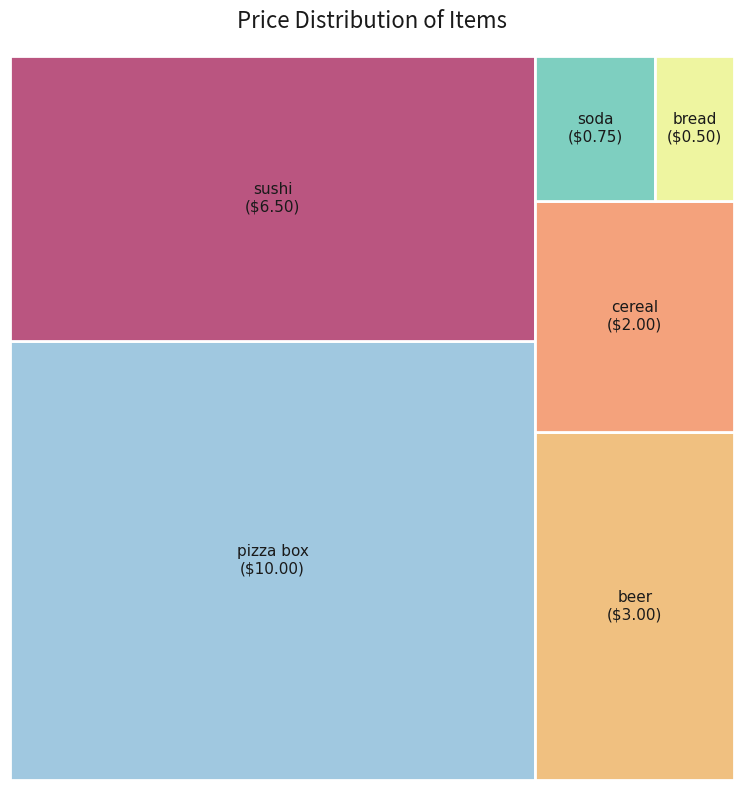

To the nearest percent, what is the difference between the bread and sushi slice percentages?

26%